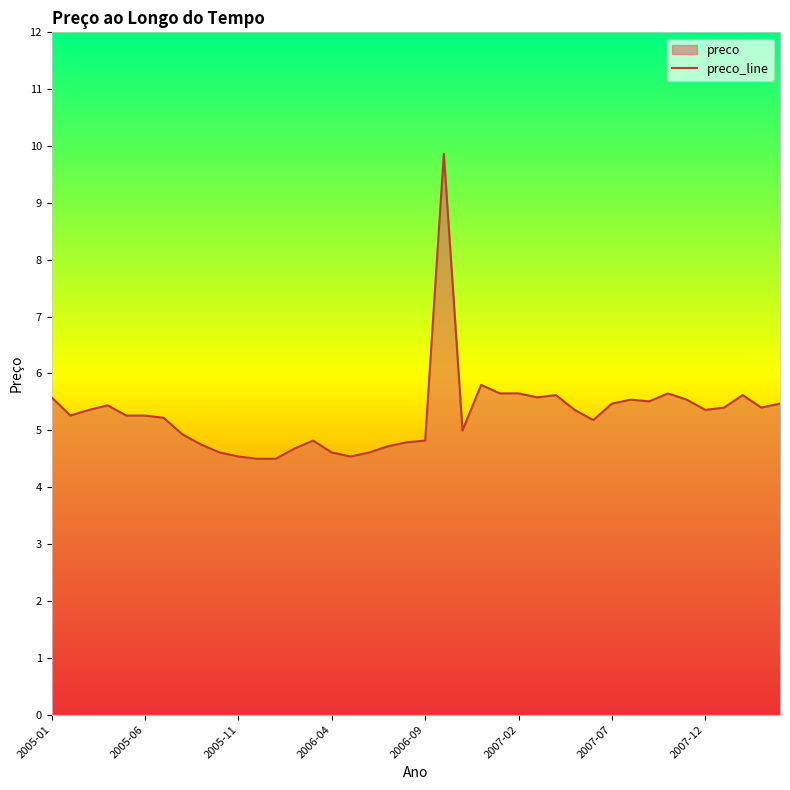

Where is the data nearest to the value 7?

23